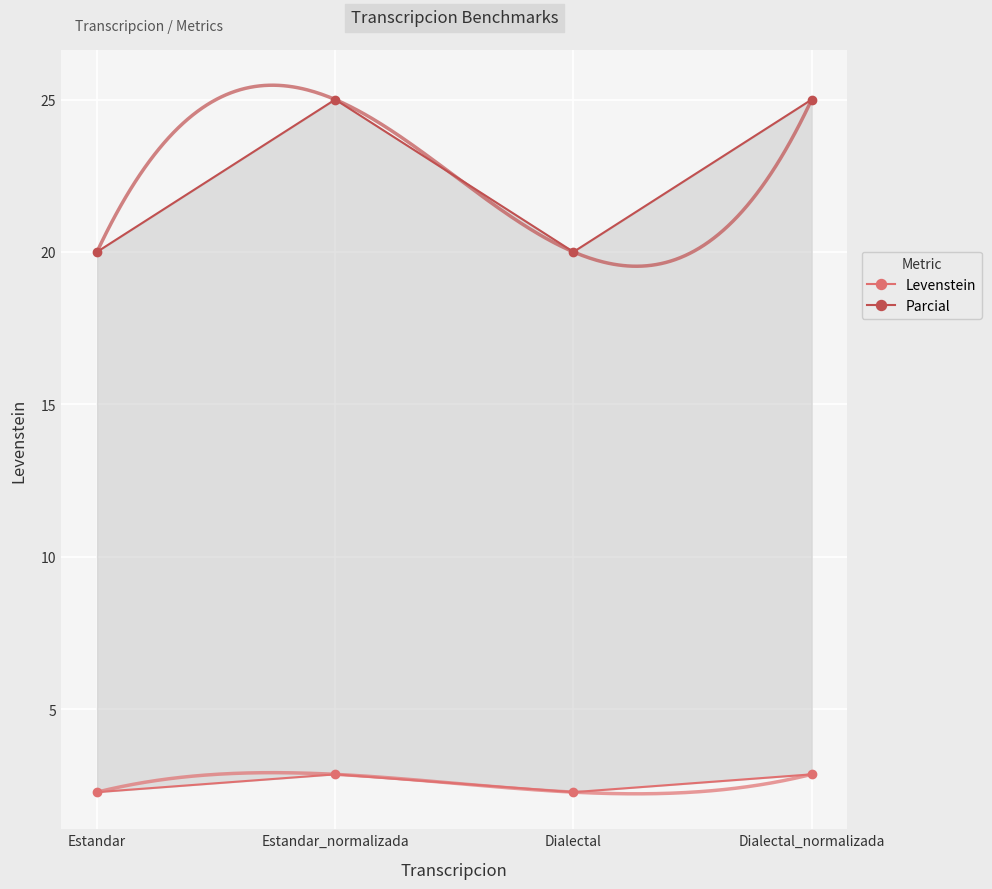

True or false: Parcial and Levenstein intersect in this chart.

False